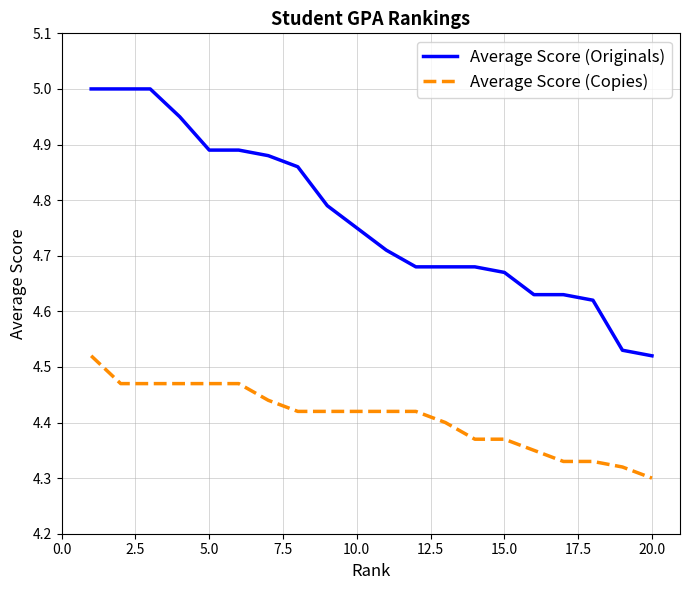

Rank the series by their average value, from highest to lowest.

Average Score (Originals), Average Score (Copies)